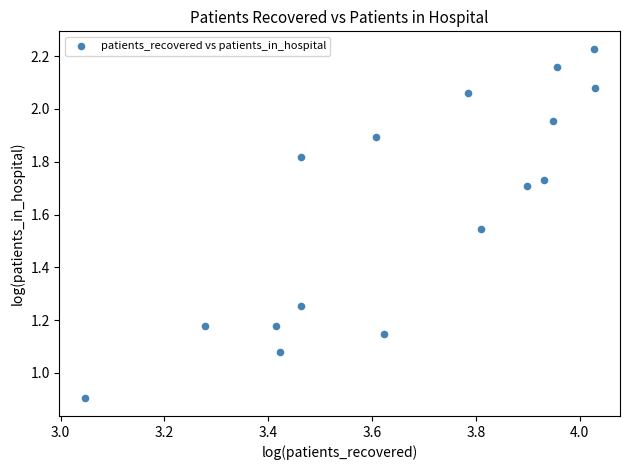

What is the range of X values (max minus min)?

1.0